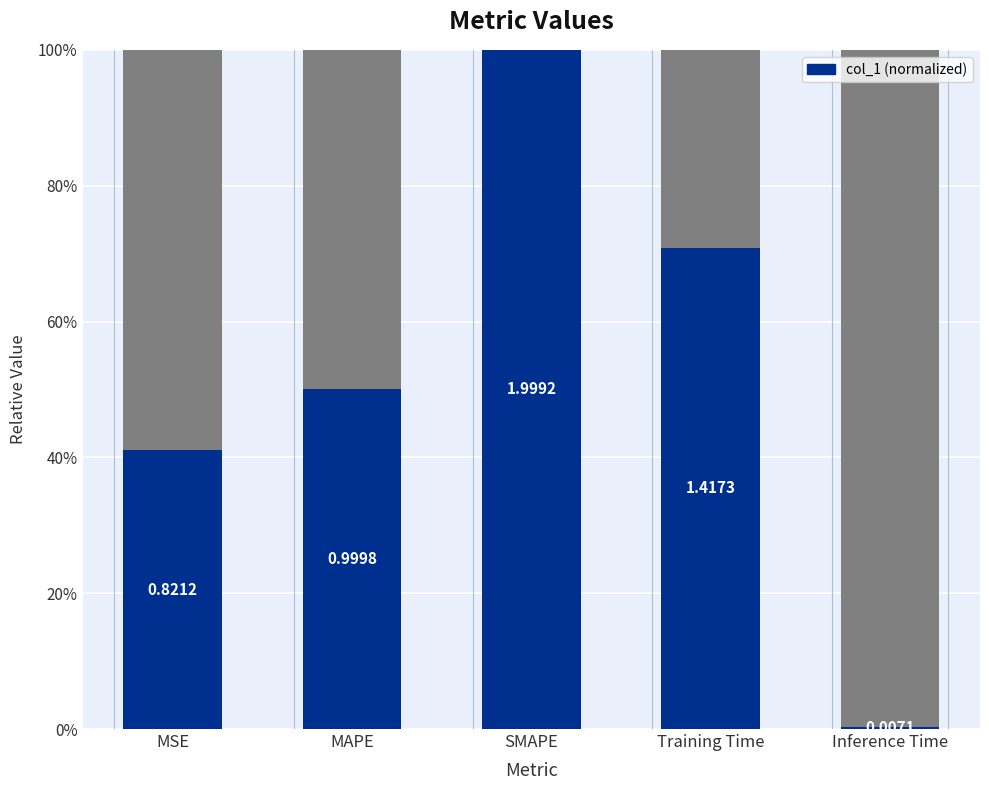

How many data points does each series have?

5